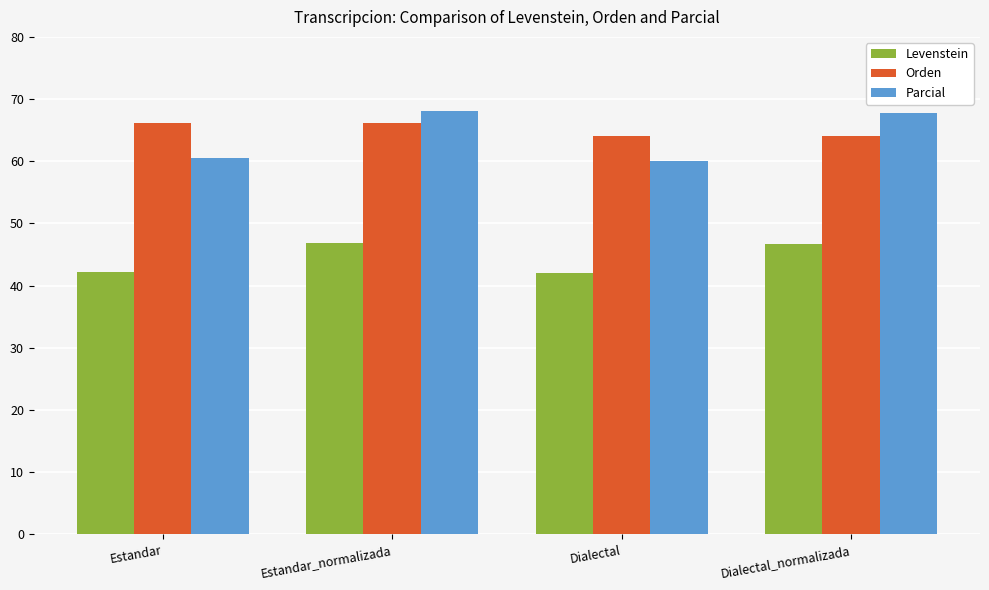

How many distinct data groups are displayed?

3